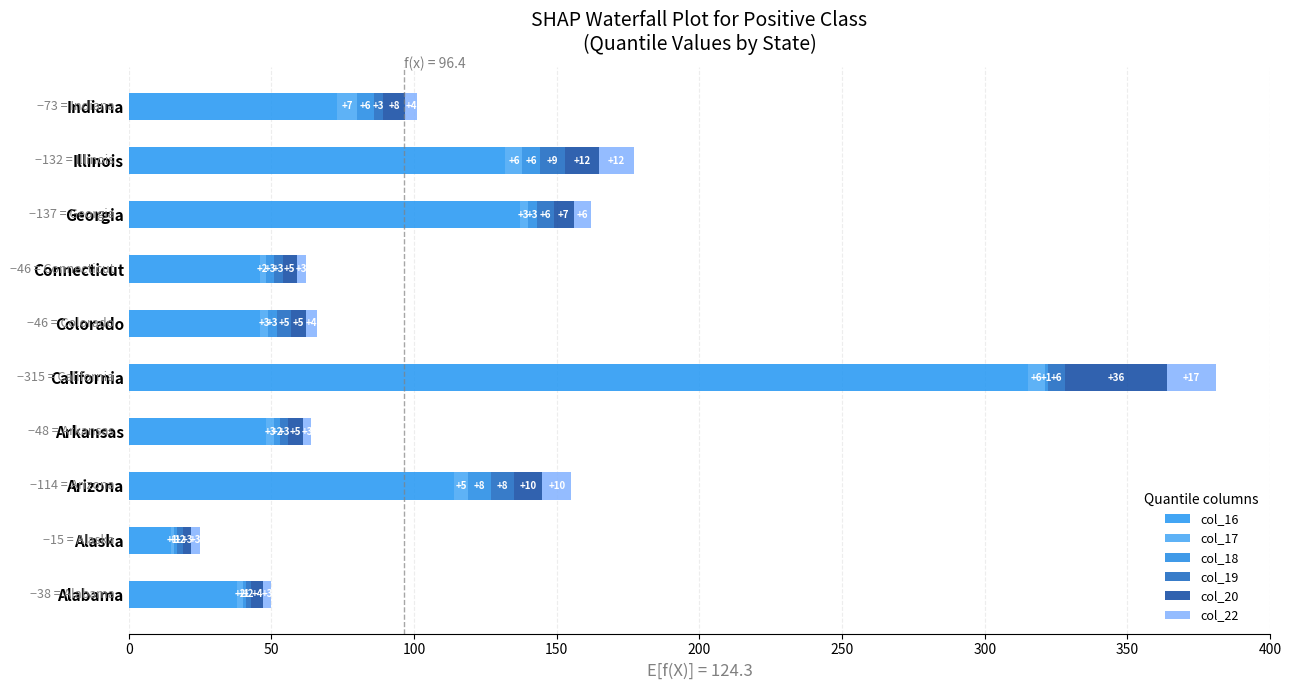

Reading left to right, what are all the values shown in this chart?

col_16: 38	15	114	48	315	46	46	137	132	73
col_17: 2	1	5	3	6	3	2	3	6	7
col_18: 1	1	8	2	1	3	3	3	6	6
col_19: 2	2	8	3	6	5	3	6	9	3
col_20: 4	3	10	5	36	5	5	7	12	8
col_22: 3	3	10	3	17	4	3	6	12	4